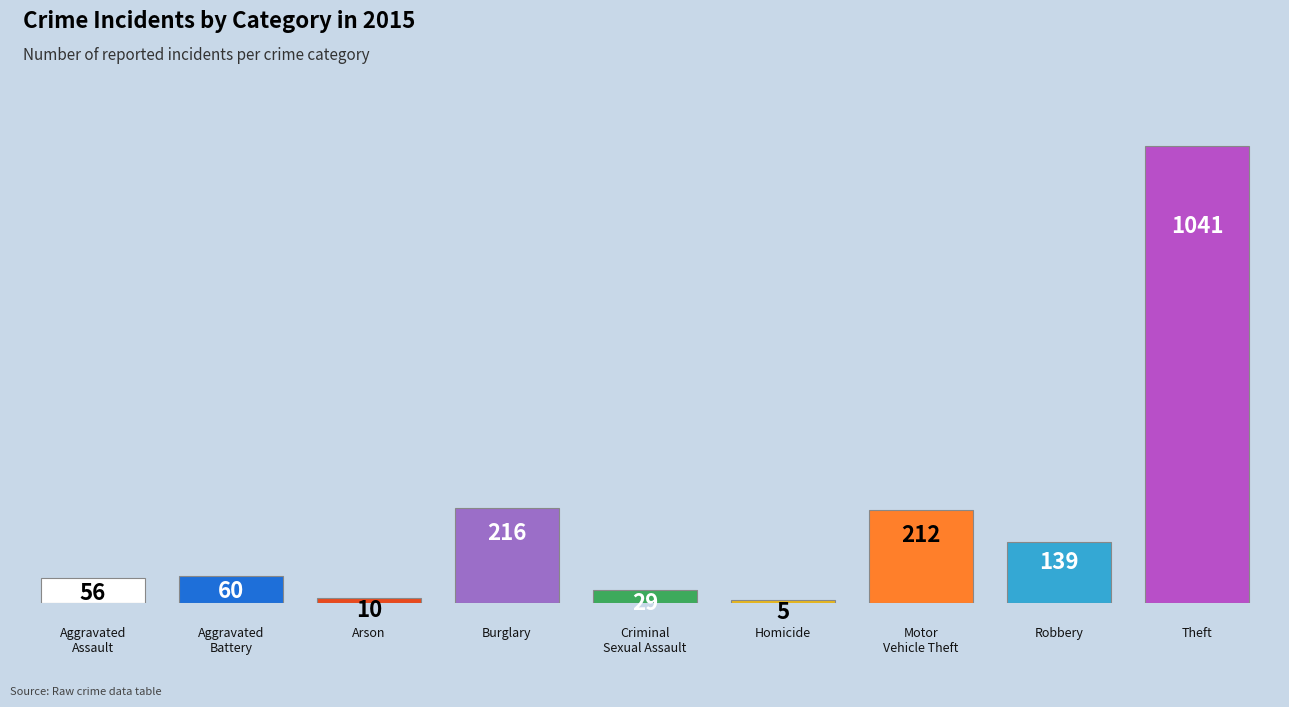

Reading right to left, transcribe all the data shown in this chart.

1041	139	212	5	29	216	10	60	56